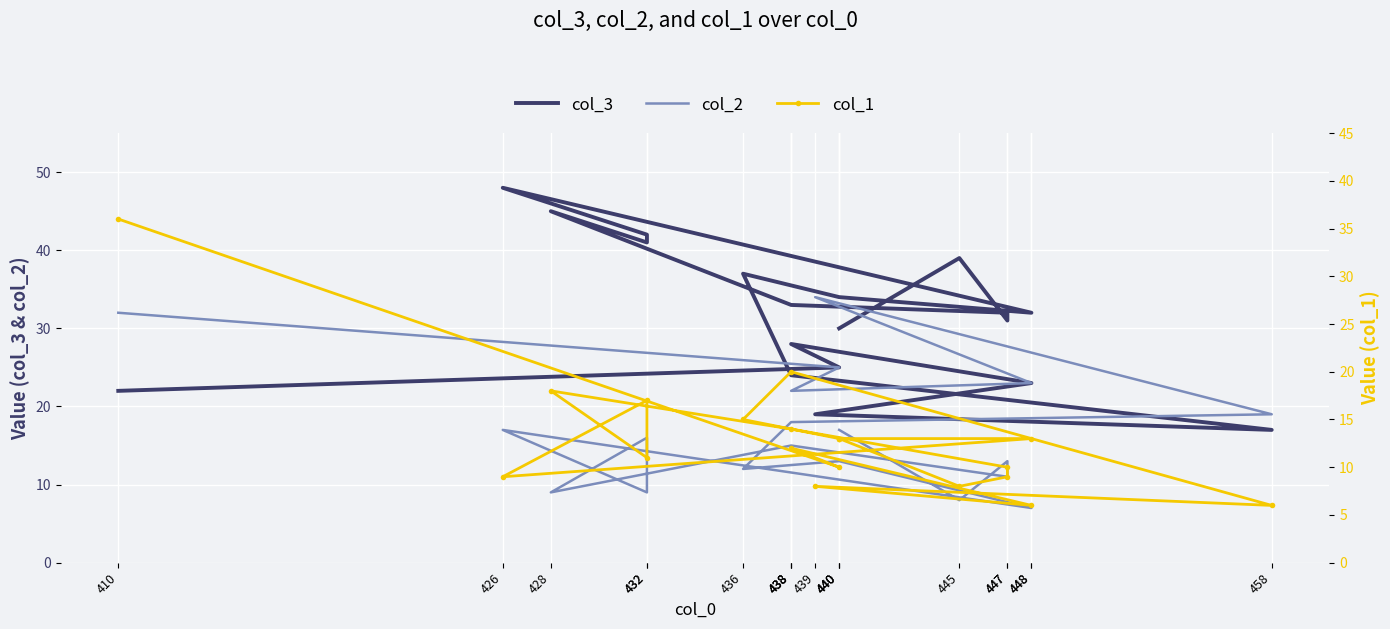

What is the difference between the second highest and second lowest values in the col_1 series?

14